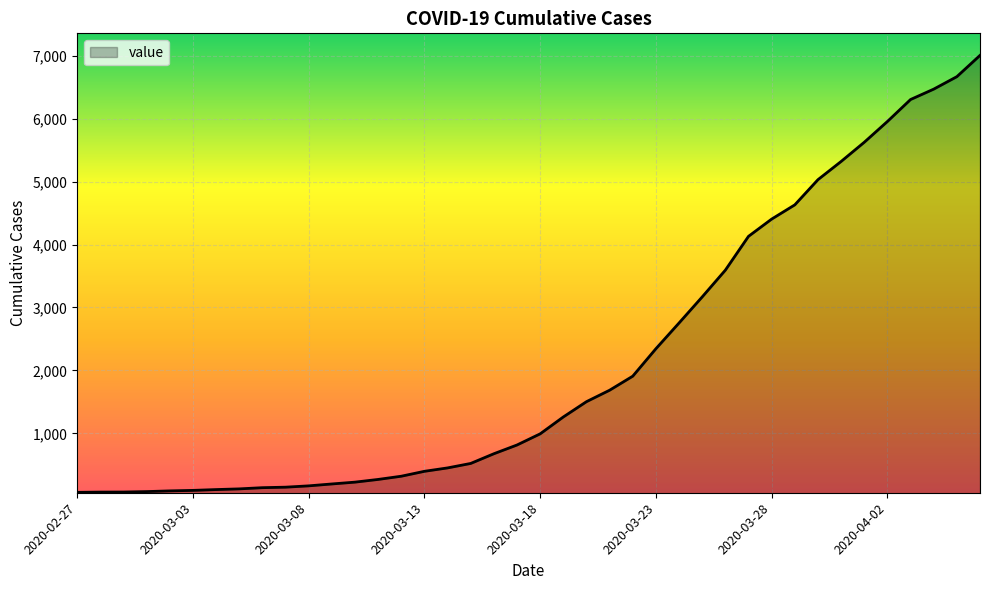

What is the maximum value shown in the chart?

7004